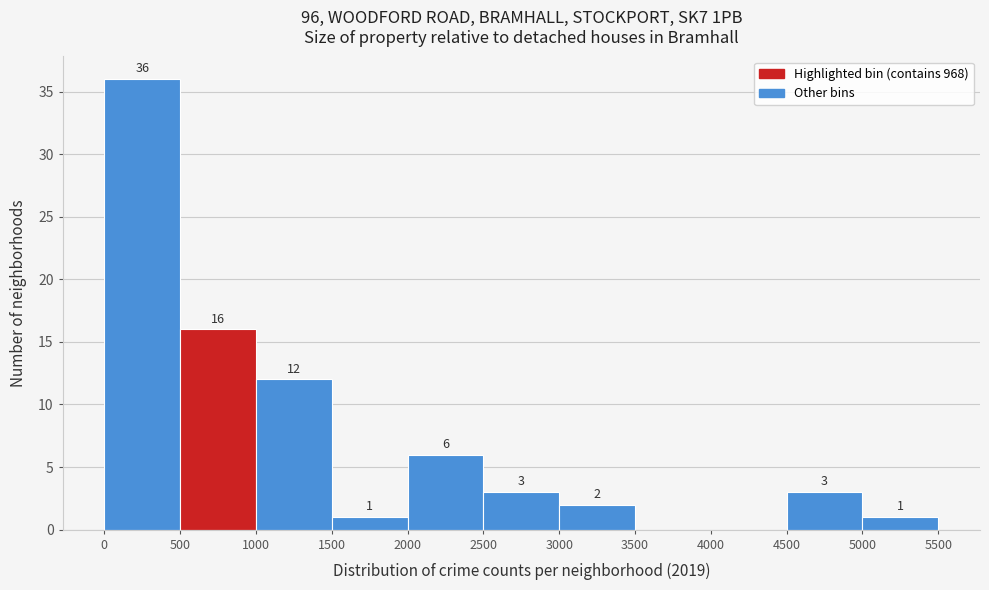

Over which range of the x-axis is the bar tallest?

0 to 500